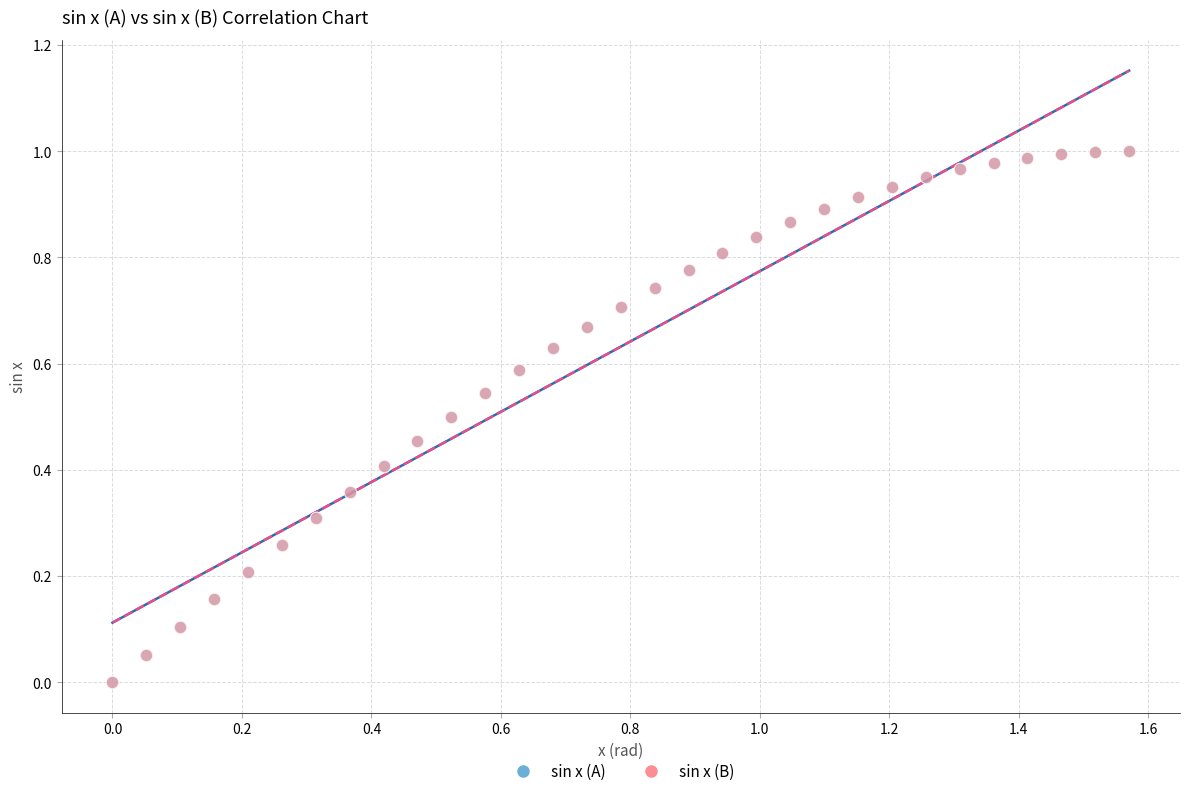

What are all the series names shown in the legend?

sin x (A), sin x (B)